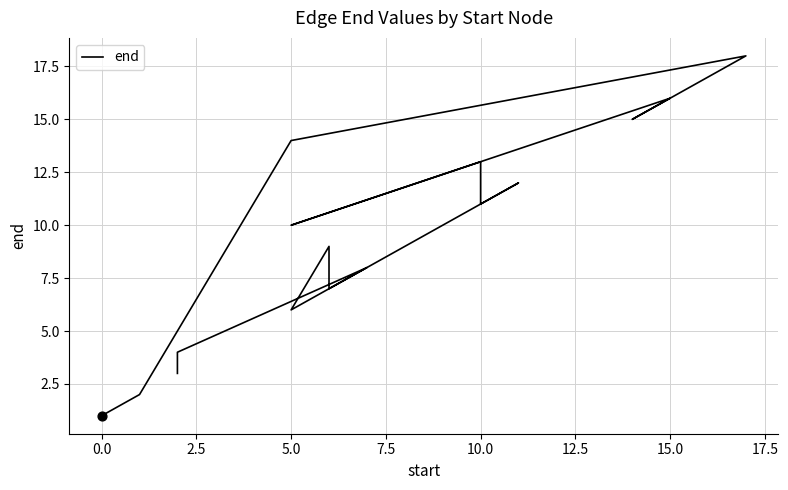

Which has a higher value, 7.5 or 15.0?

15.0